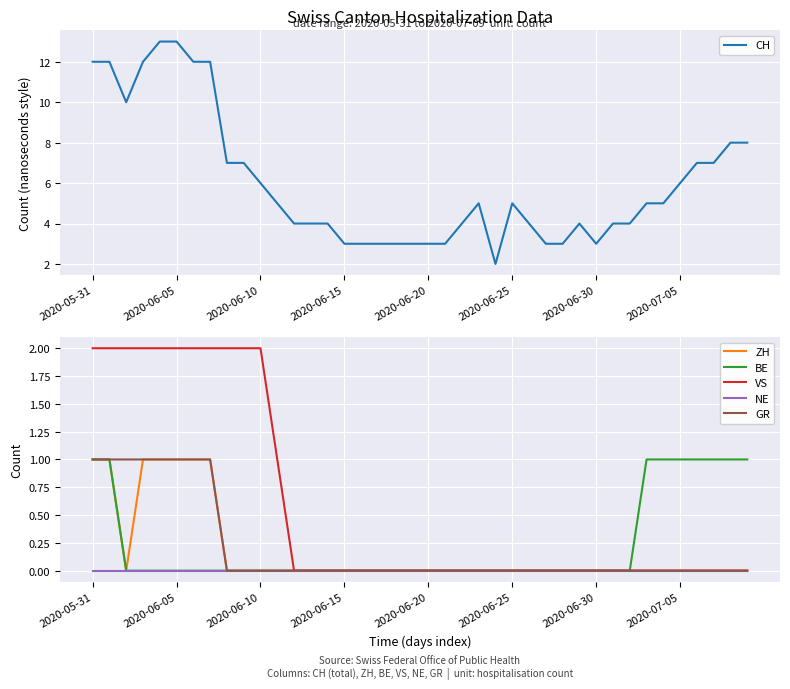

True or false: VS has a value of 2 at 2020-06-10.

True